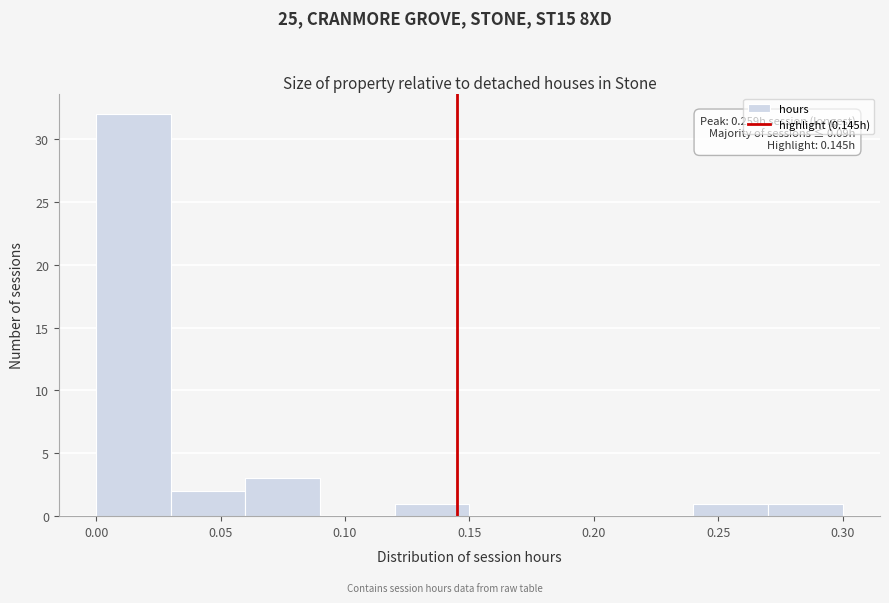

Which range on the x-axis has the tallest bar?

0.00 to 0.03